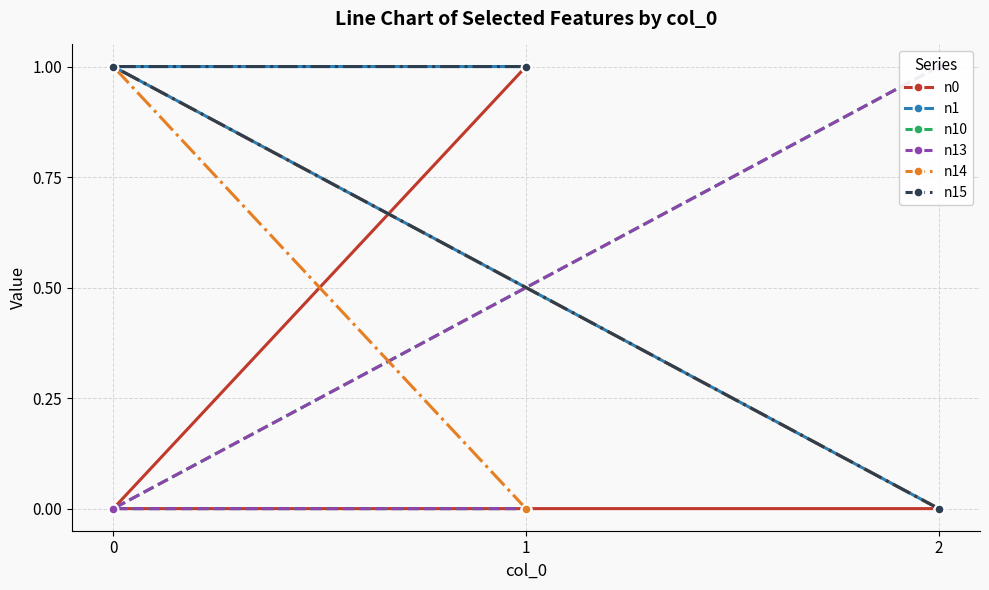

Which series has the largest total across all categories?

n1